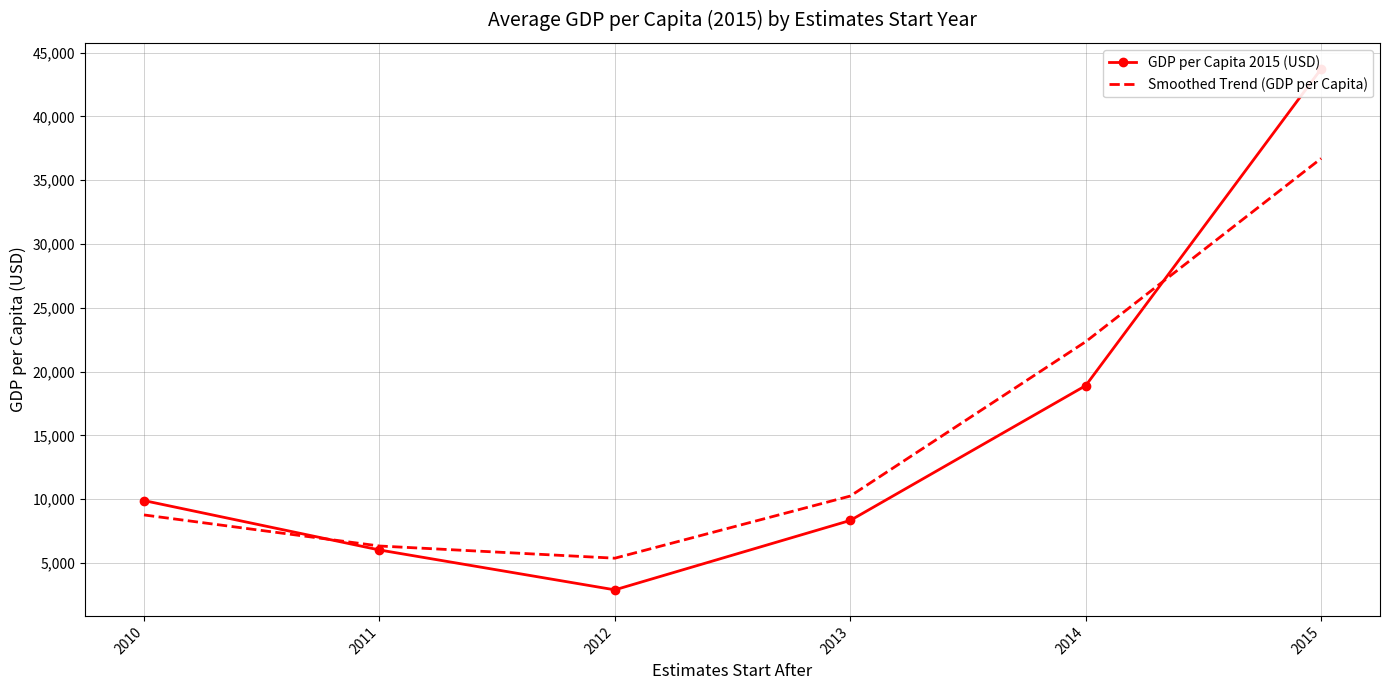

What is the difference between the highest and lowest values at 2011?

311.5